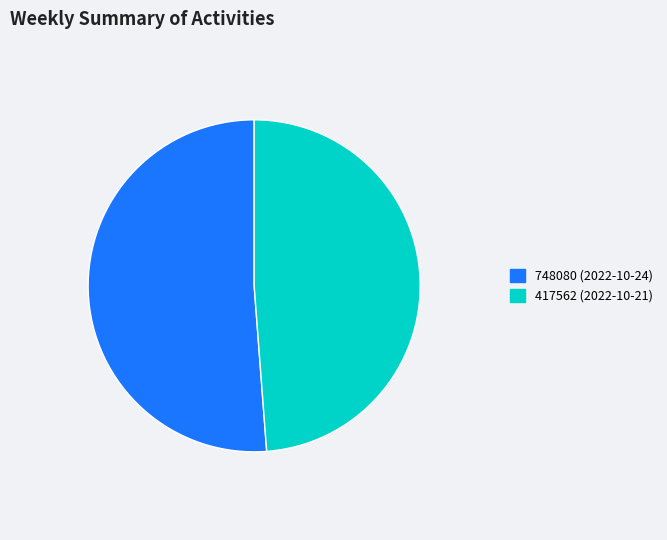

Is there a majority slice in this chart?

Yes